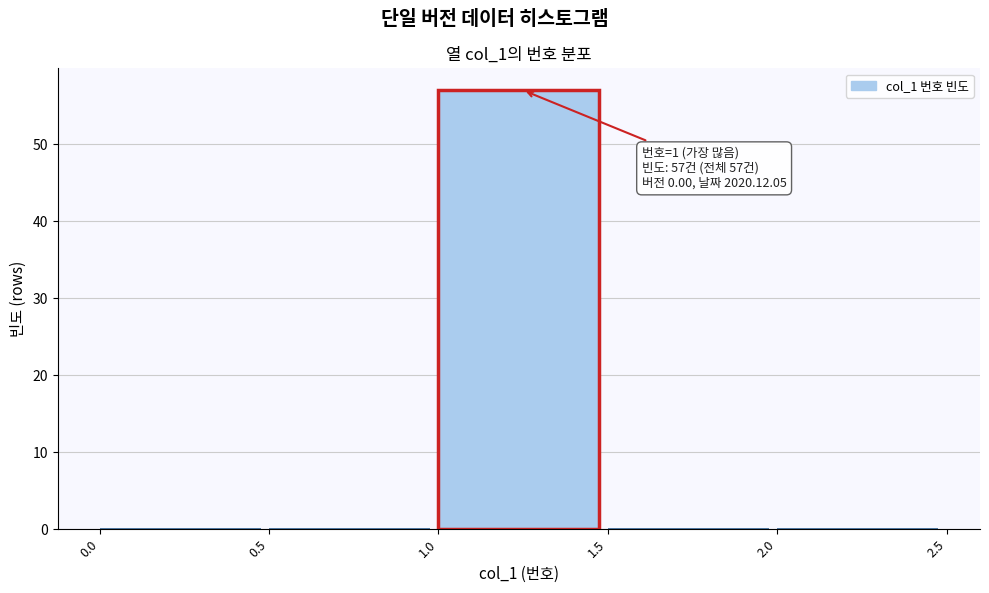

Which range on the x-axis has the tallest bar?

1.0 to 1.5